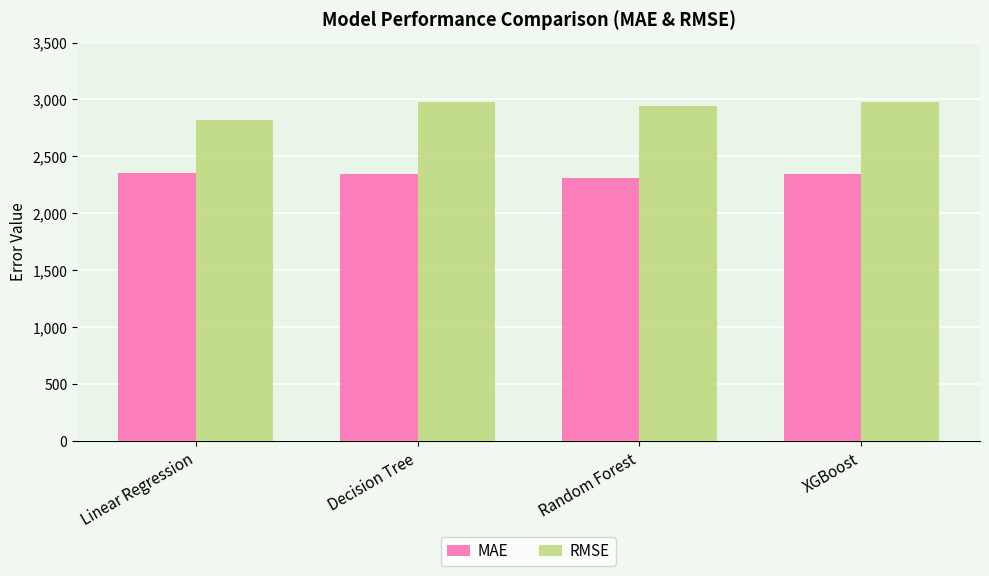

What are all the series names shown in the legend?

MAE, RMSE